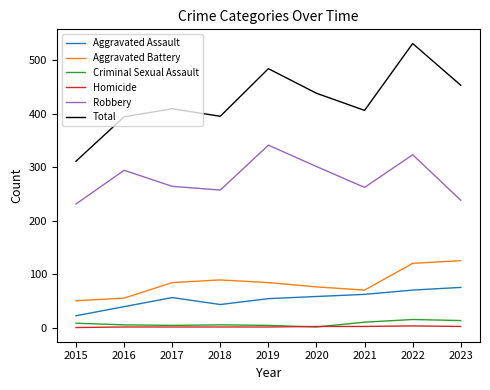

What is the maximum value for Aggravated Assault?

75